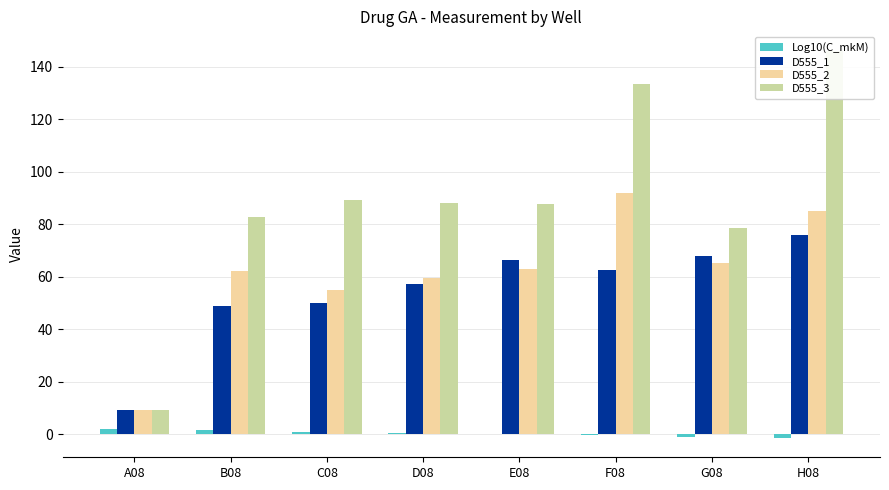

Which series has the largest range (max minus min)?

D555_3